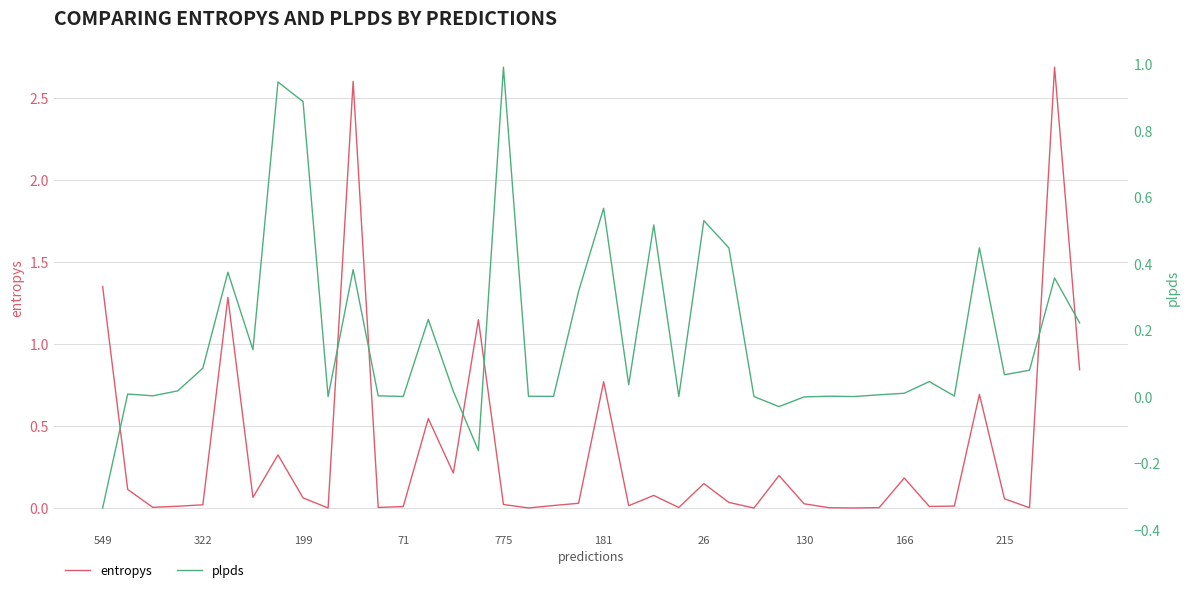

What is the maximum value for entropys?

2.7